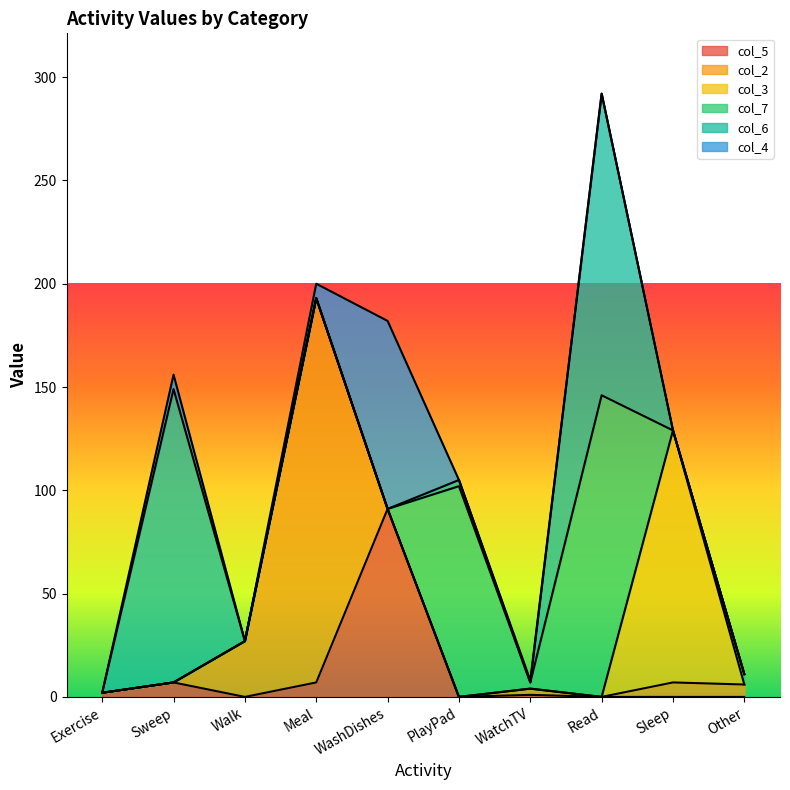

Does the chart display data point markers on the line(s)?

No